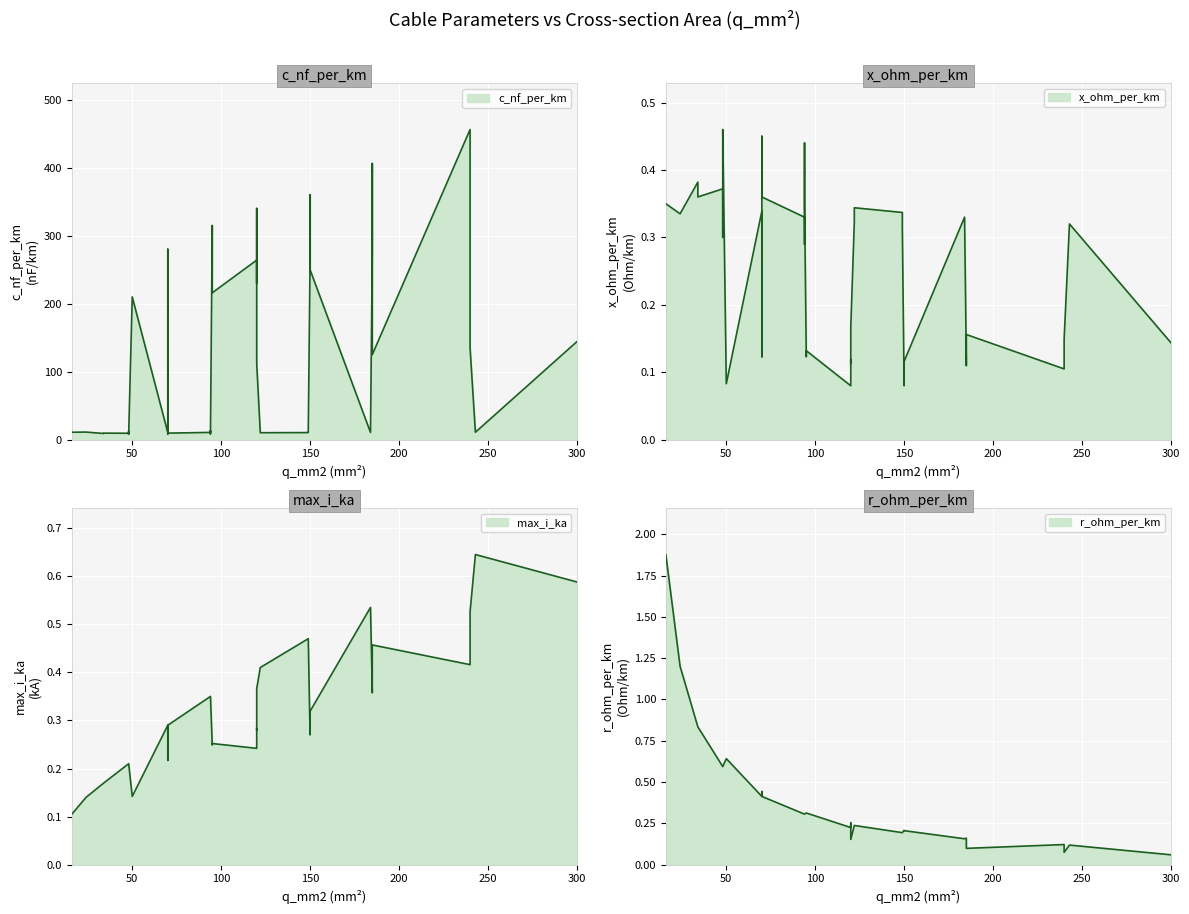

Where is x_ohm_per_km nearest to the value 0?

120